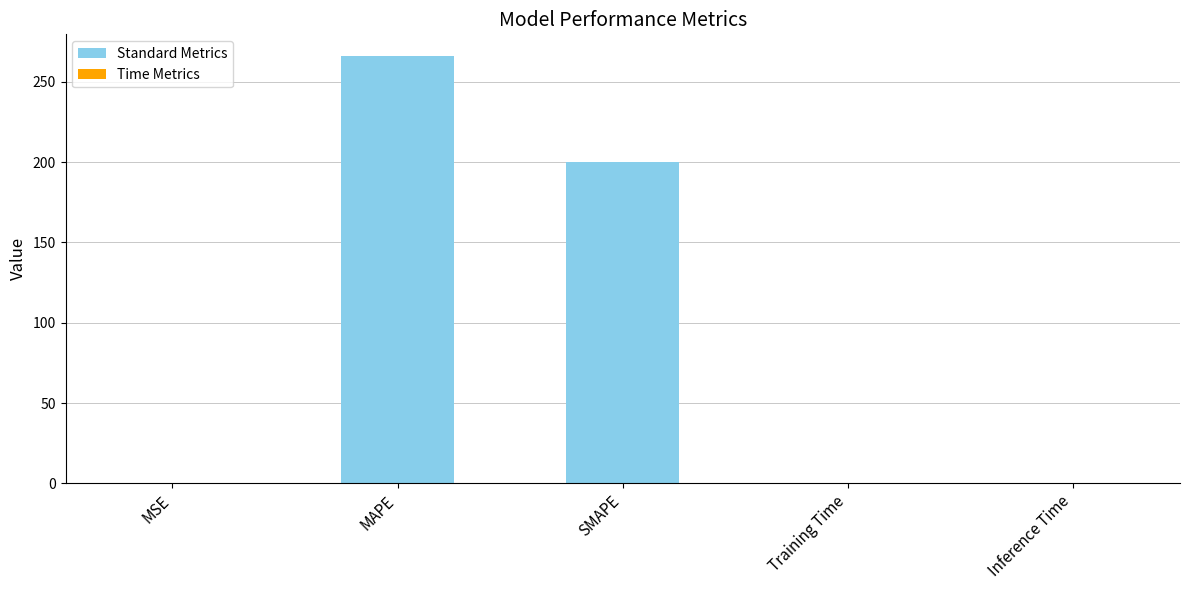

What is the difference between the second highest and minimum values?

200.0